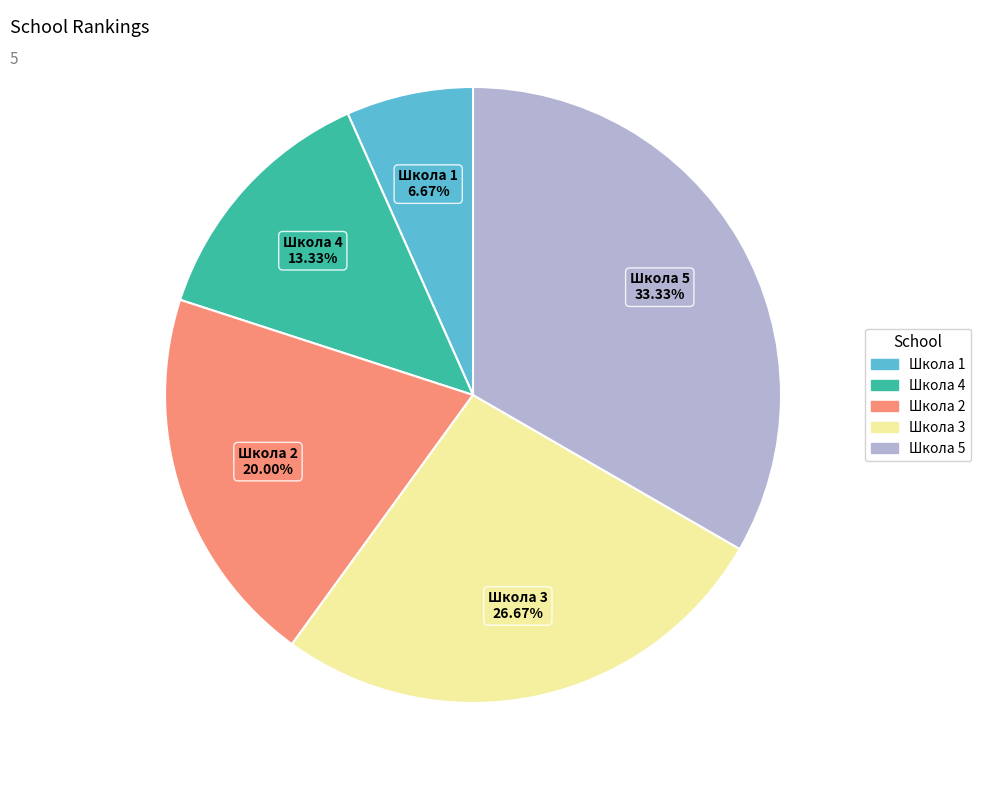

What percentage is the Школа 3 slice, to the nearest percent?

27%